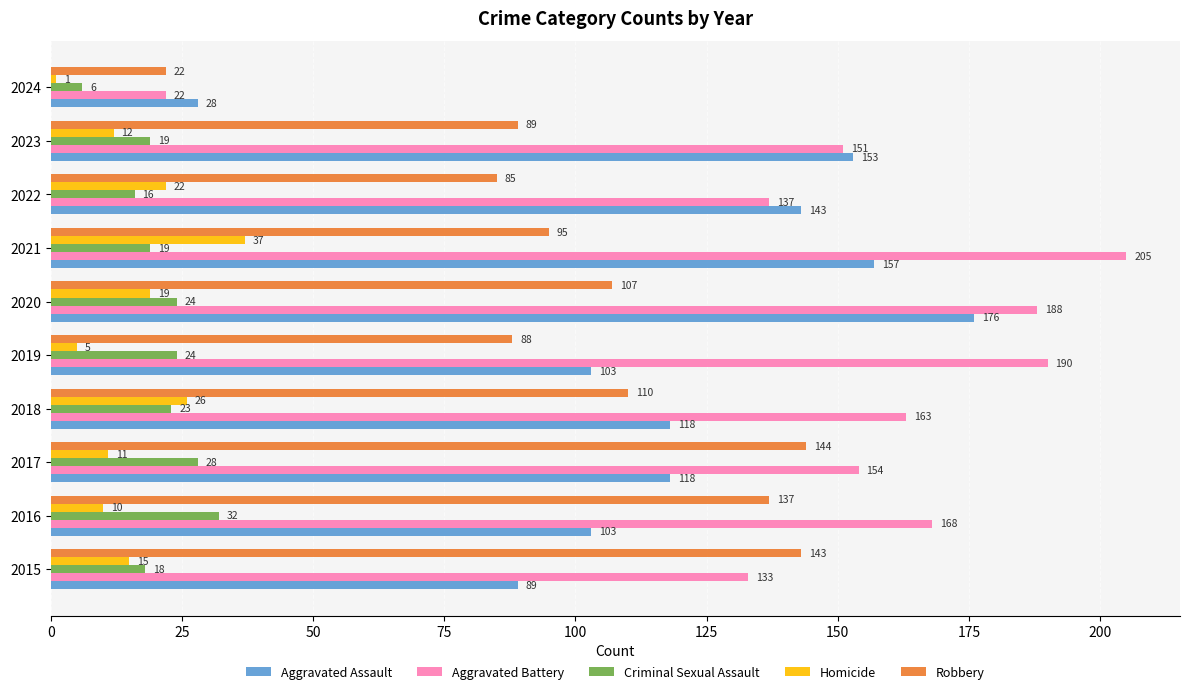

At which category is the sum across all series the highest?

2020